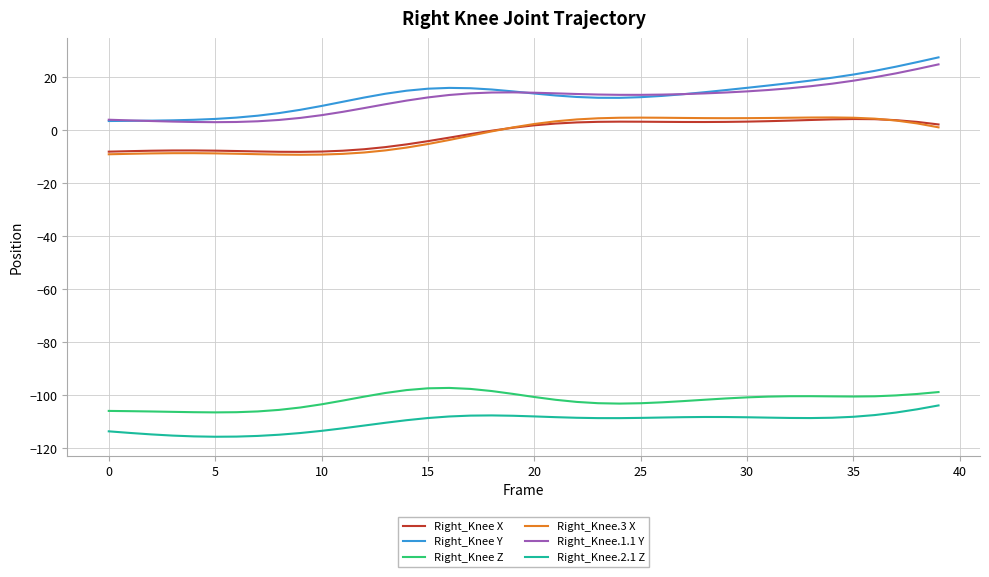

True or false: Right_Knee.3 X and Right_Knee.2.1 Z cross at least once.

False